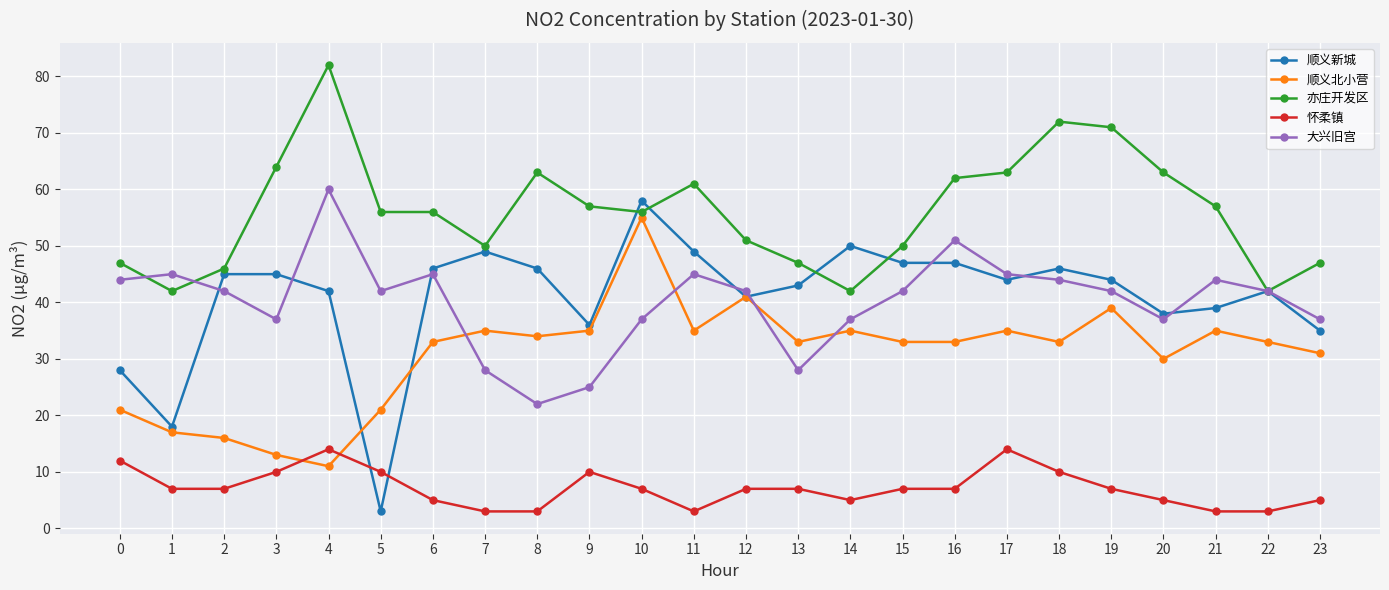

What is the value of the 顺义新城 point at the 3rd from the left?

45